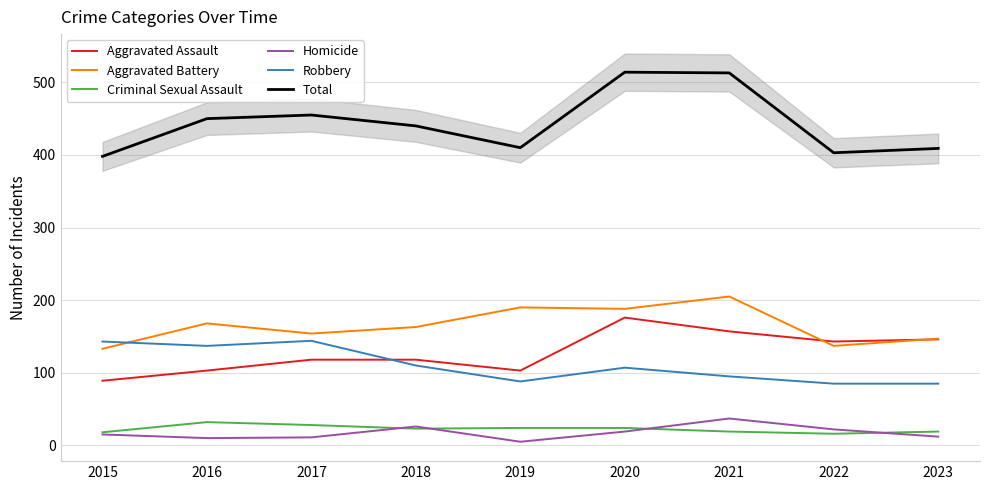

Reading right to left, what are all the values shown in this chart?

Aggravated Assault: 146	143	157	176	103	118	118	103	89
Aggravated Battery: 147	137	205	188	190	163	154	168	133
Criminal Sexual Assault: 19	16	19	24	24	23	28	32	18
Homicide: 12	22	37	19	5	26	11	10	15
Robbery: 85	85	95	107	88	110	144	137	143
Total: 409	403	513	514	410	440	455	450	398